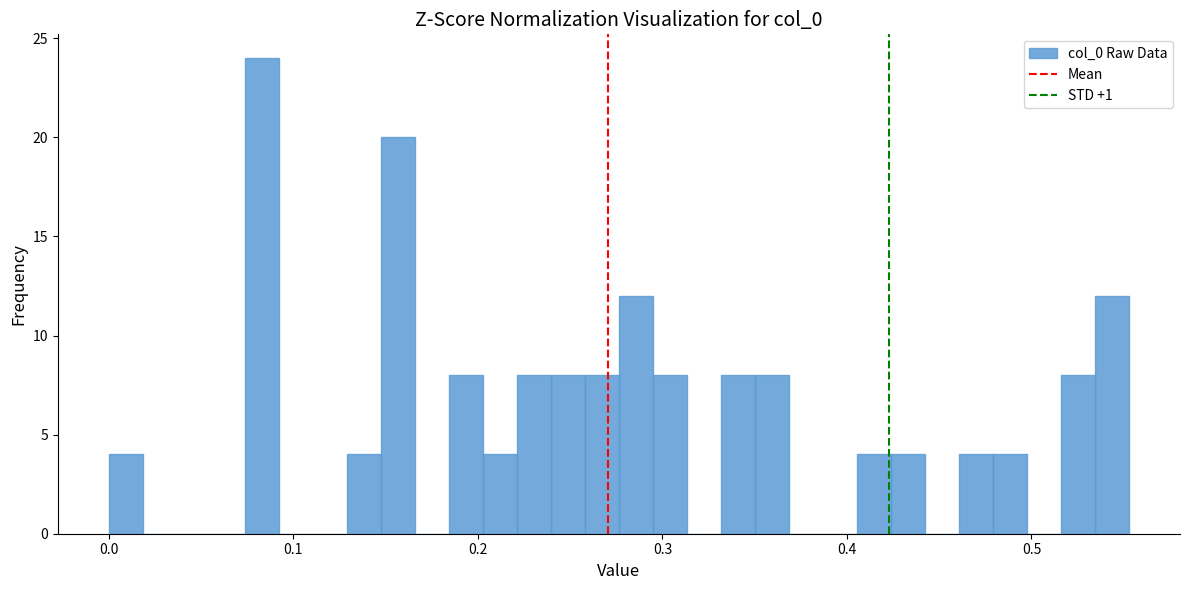

Around what value on the x-axis is the tallest bar? Give the approximate position of its centre, as read against the axis.

0.08